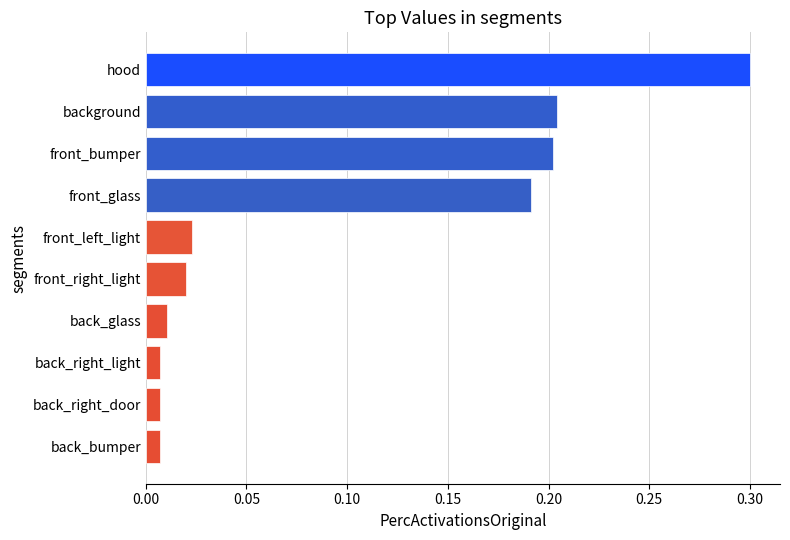

Count the number of categories in the chart.

10